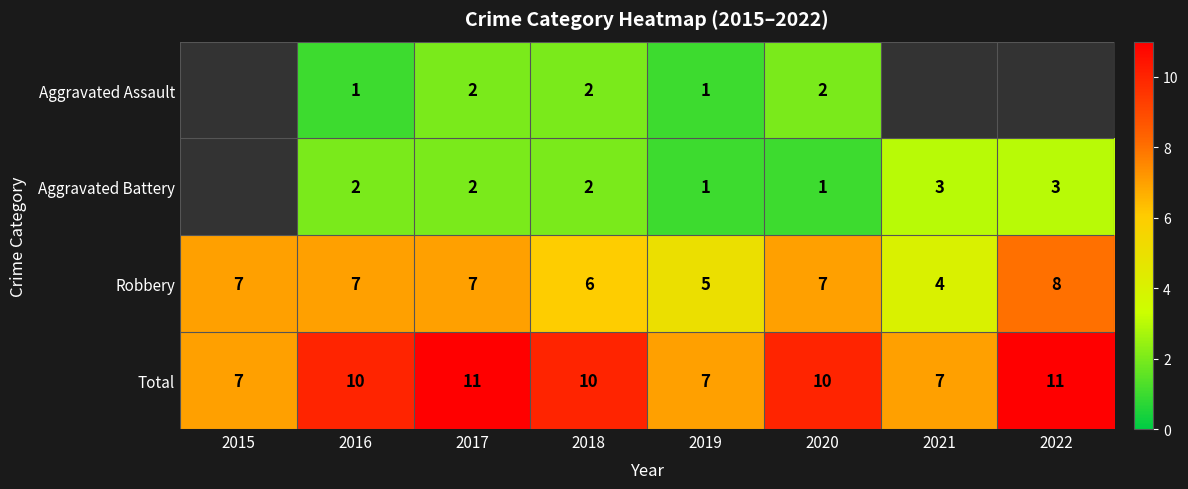

What is the maximum value for Total?

11